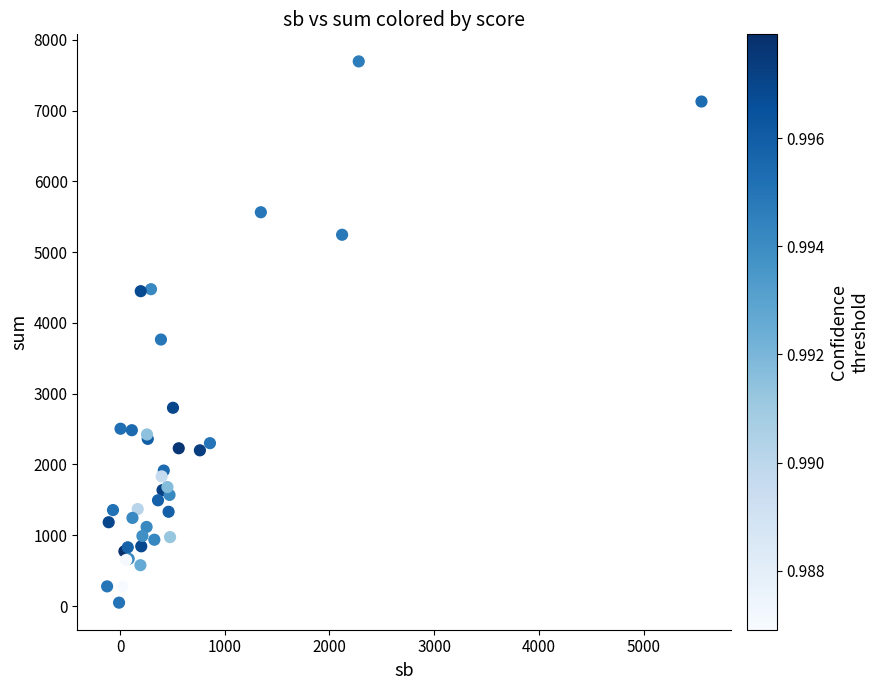

What Y value in the scatter plot is closest to 3871?

3765